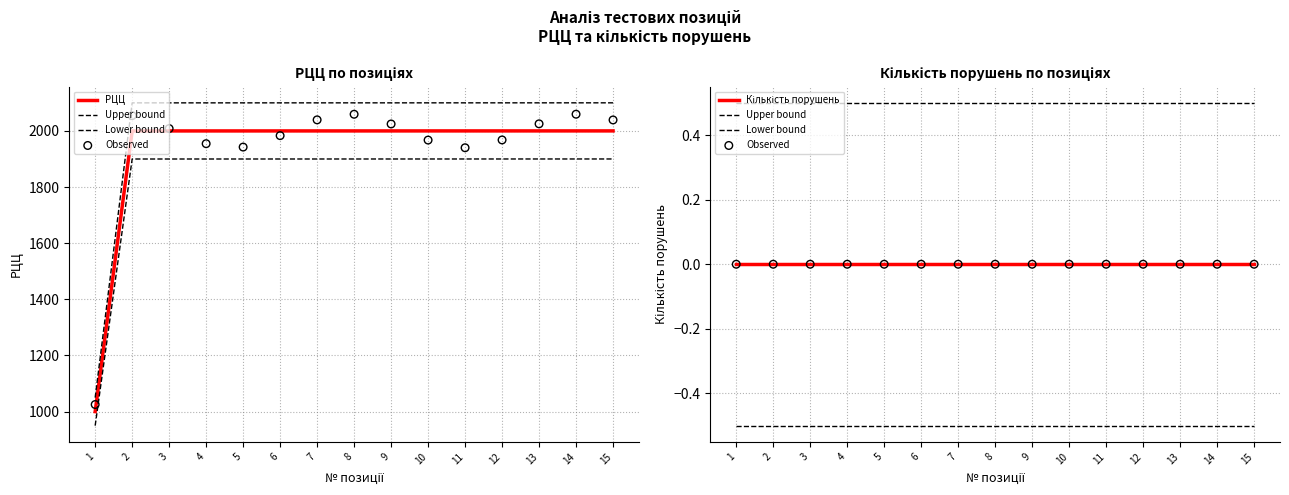

Which series has the widest spread of Y values?

РЦЦ